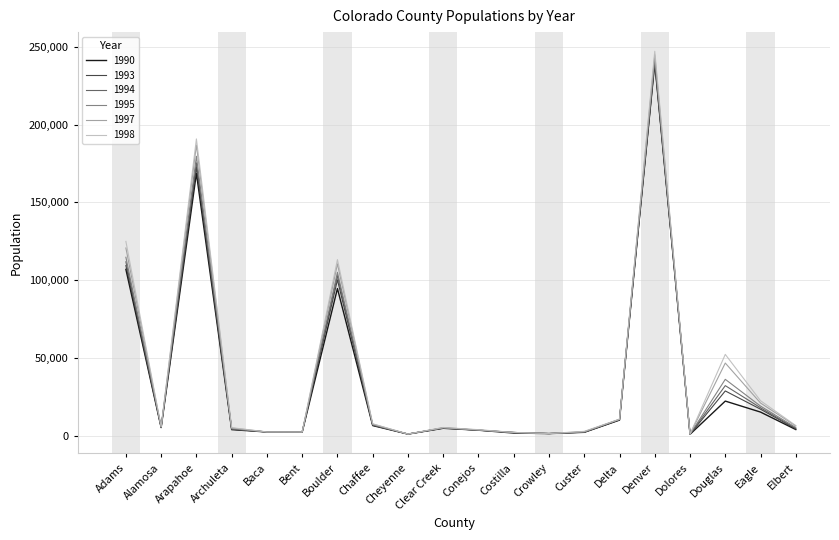

The value of 1998 at Adams is 124925. True or false?

True